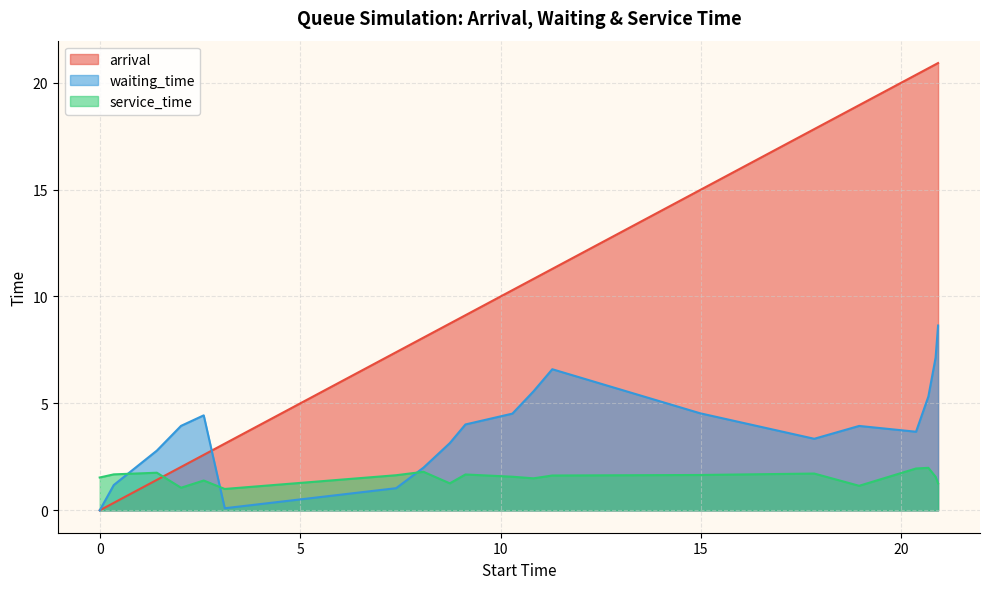

What are all the series names shown in the legend?

arrival, waiting_time, service_time